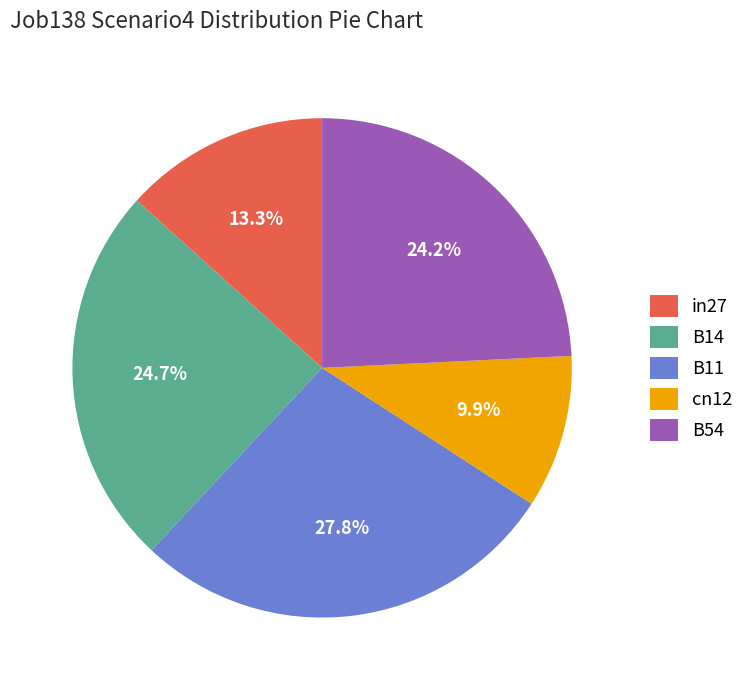

Is in27 the majority of the pie?

No